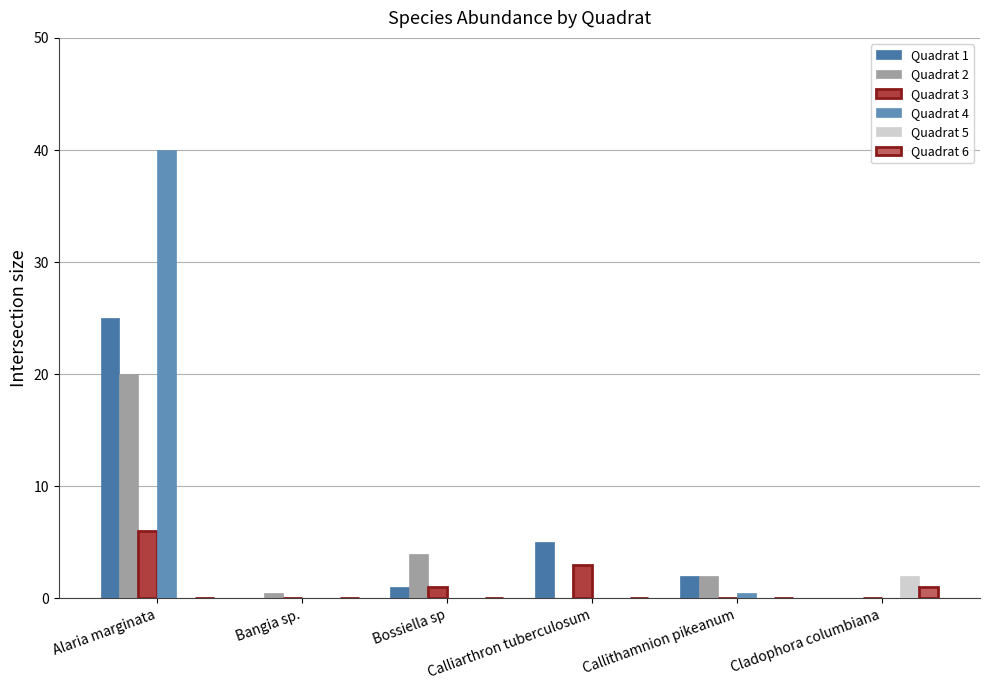

What is the label of the 4th bar from the left?

Calliarthron tuberculosum